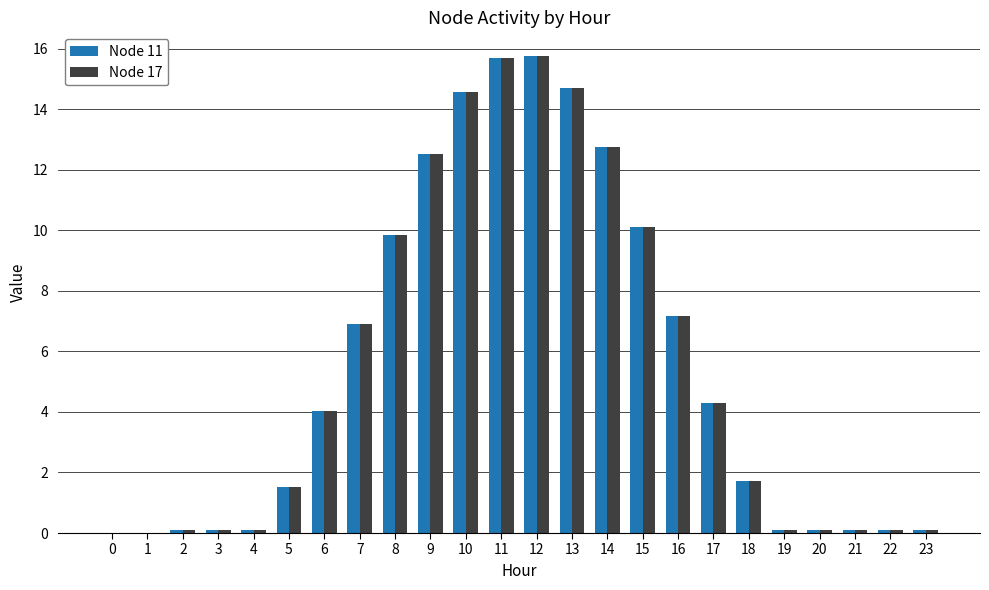

Is it true that Node 17 equals 9.8 at 8?

True